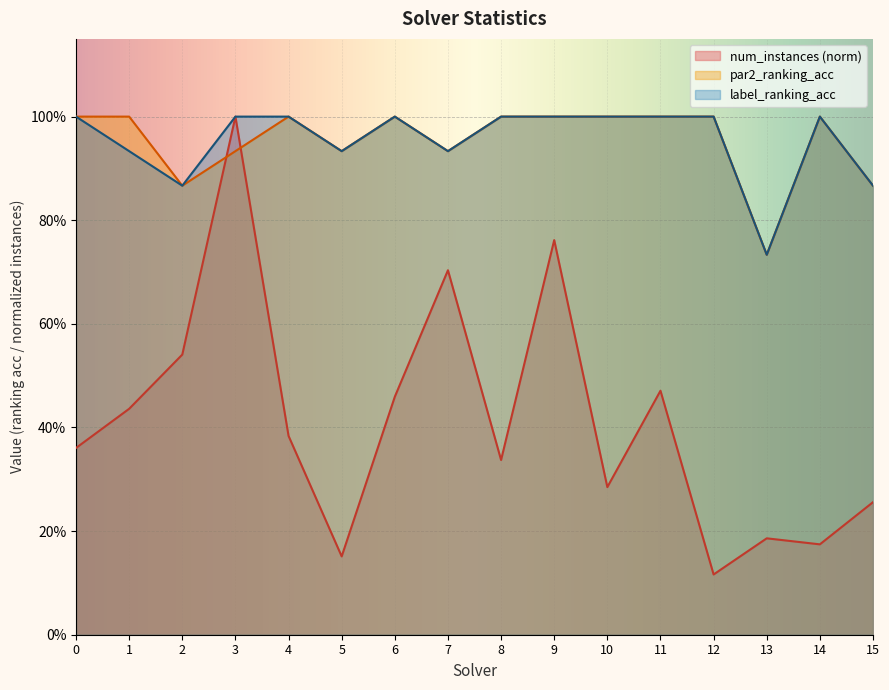

Which series ends up on top after the final intersection of num_instances and par2_ranking_acc?

par2_ranking_acc